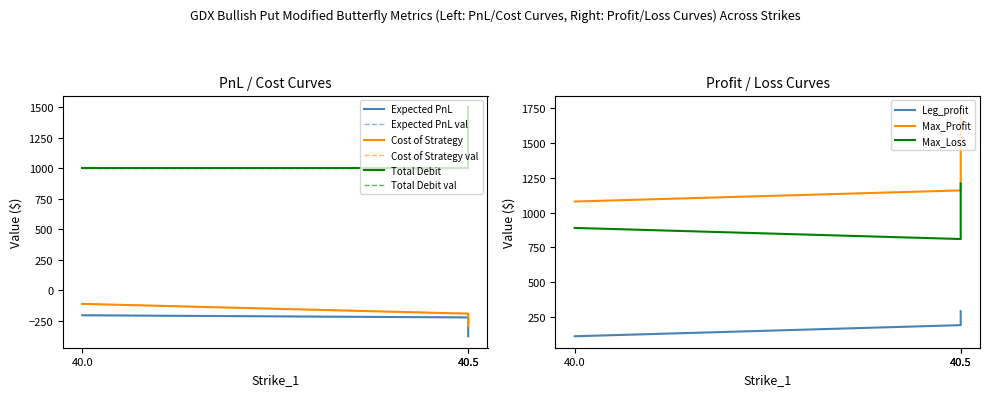

How many data points does each series have?

3